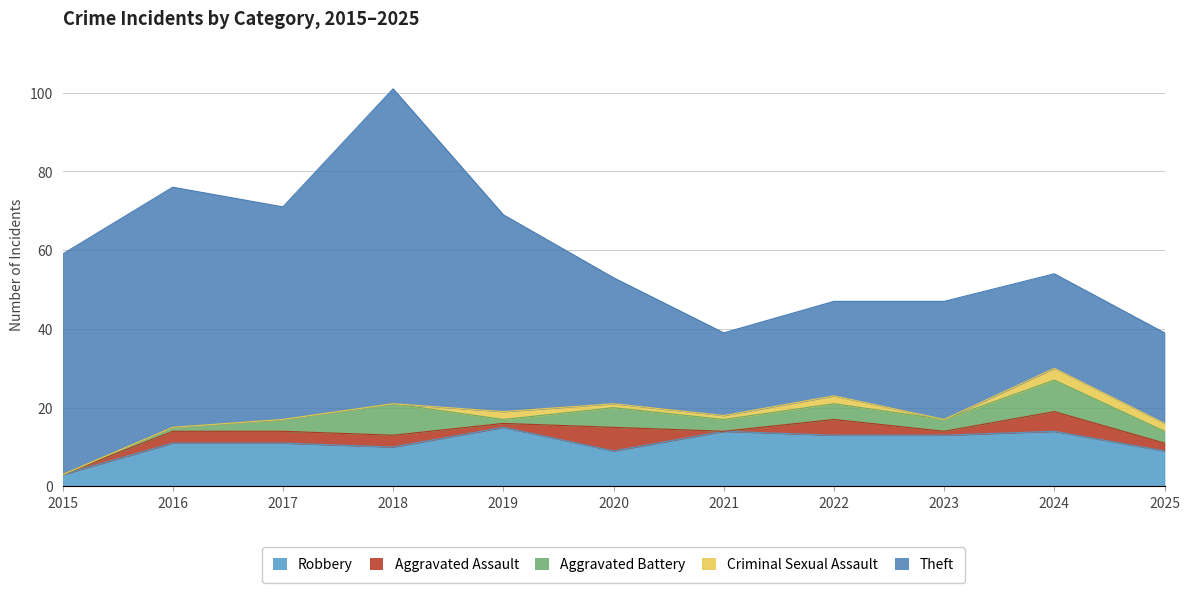

What is the difference between the second highest and minimum values in the Robbery series?

11